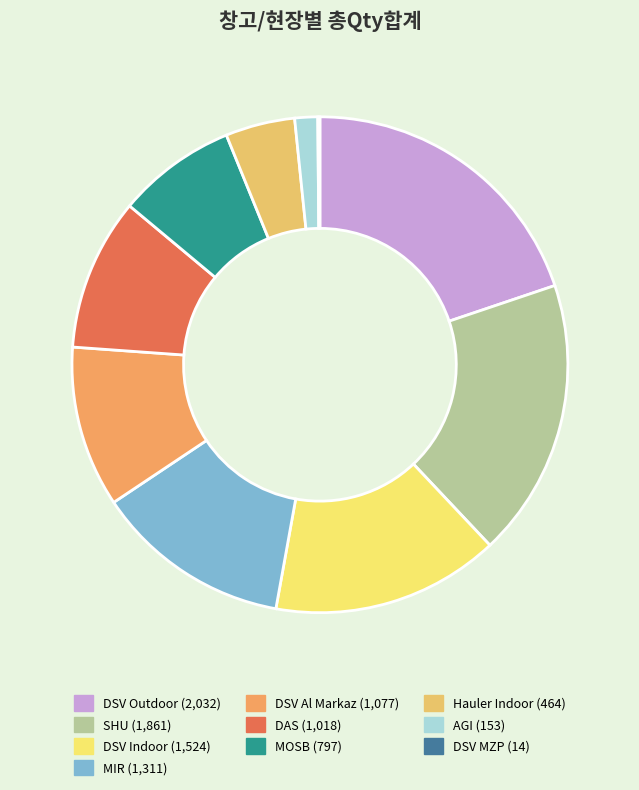

The MIR slice represents 13% of the pie. True or false?

True